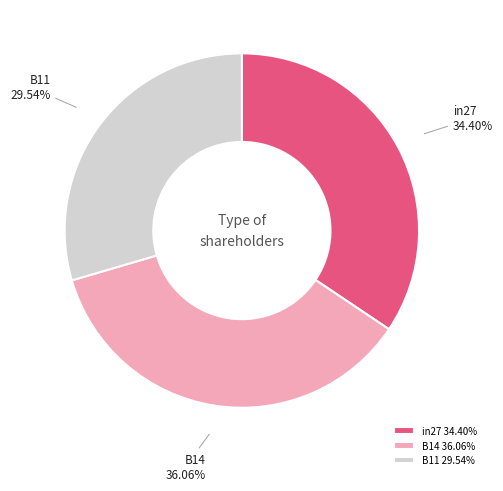

Count the number of slices in the pie.

3